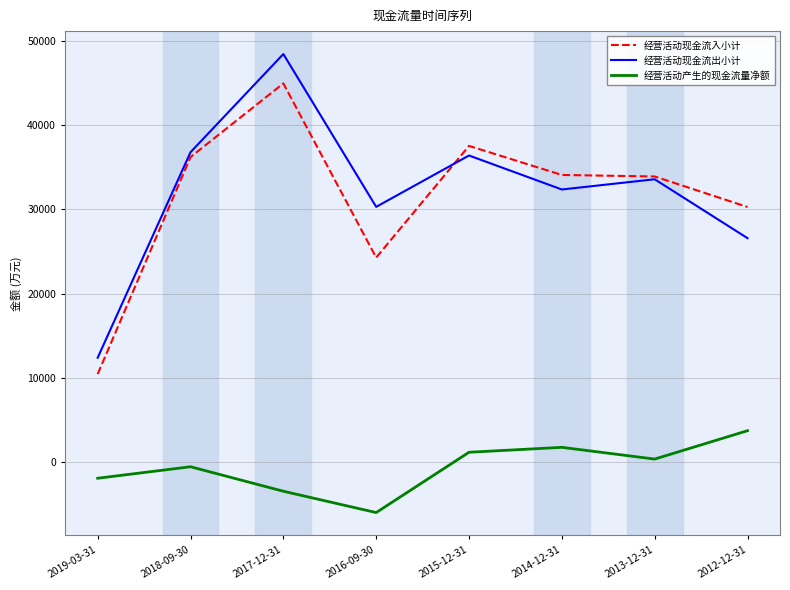

Between 2019-03-31 and 2017-12-31, which series saw the biggest shift?

经营活动现金流出小计